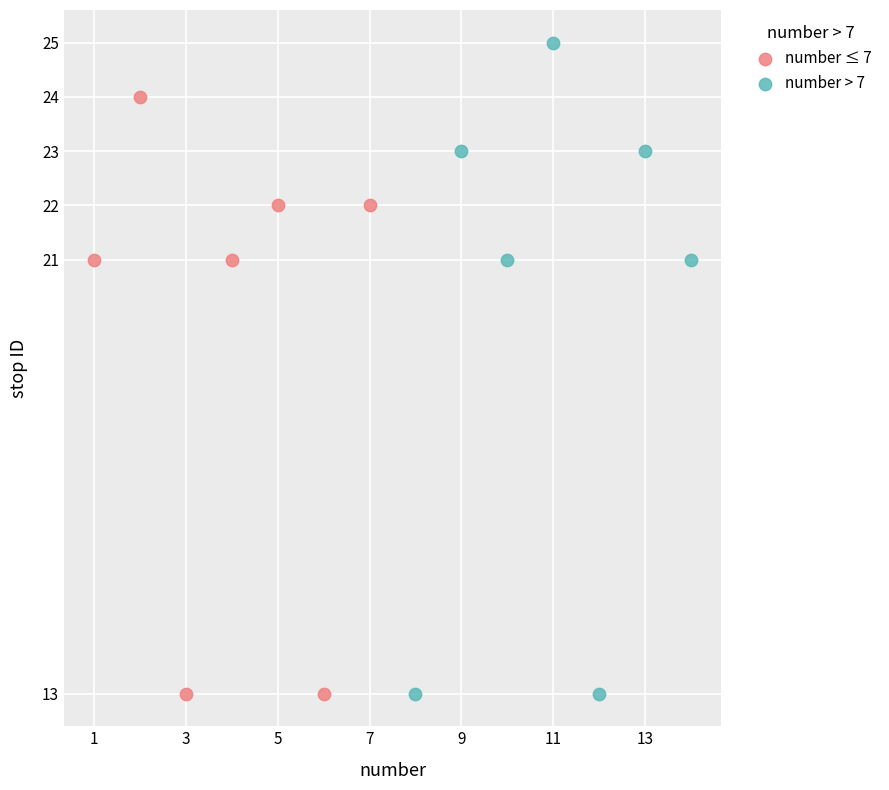

Which series contains the highest Y value?

number > 7